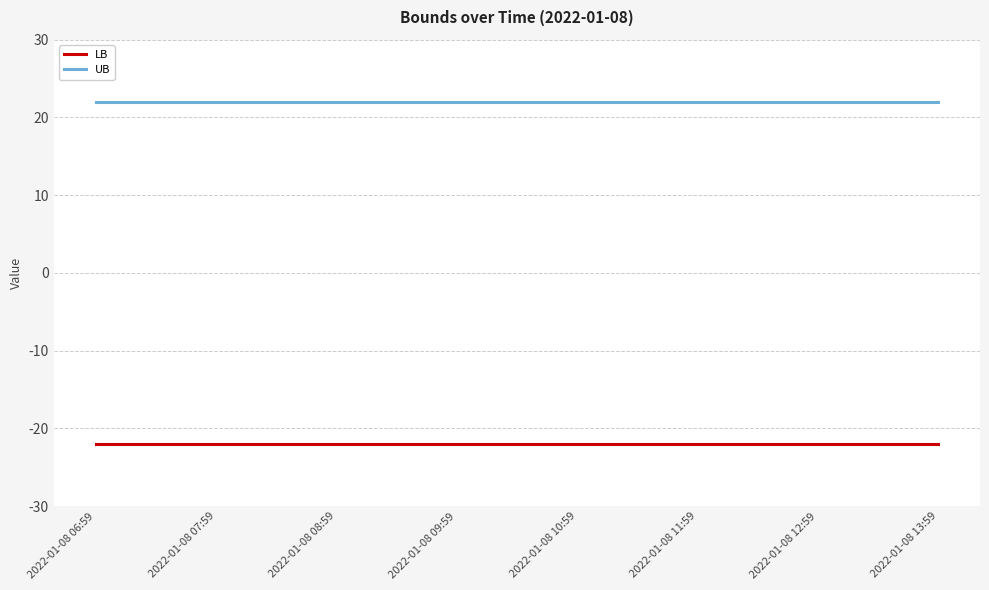

True or false: UB and LB intersect in this chart.

False